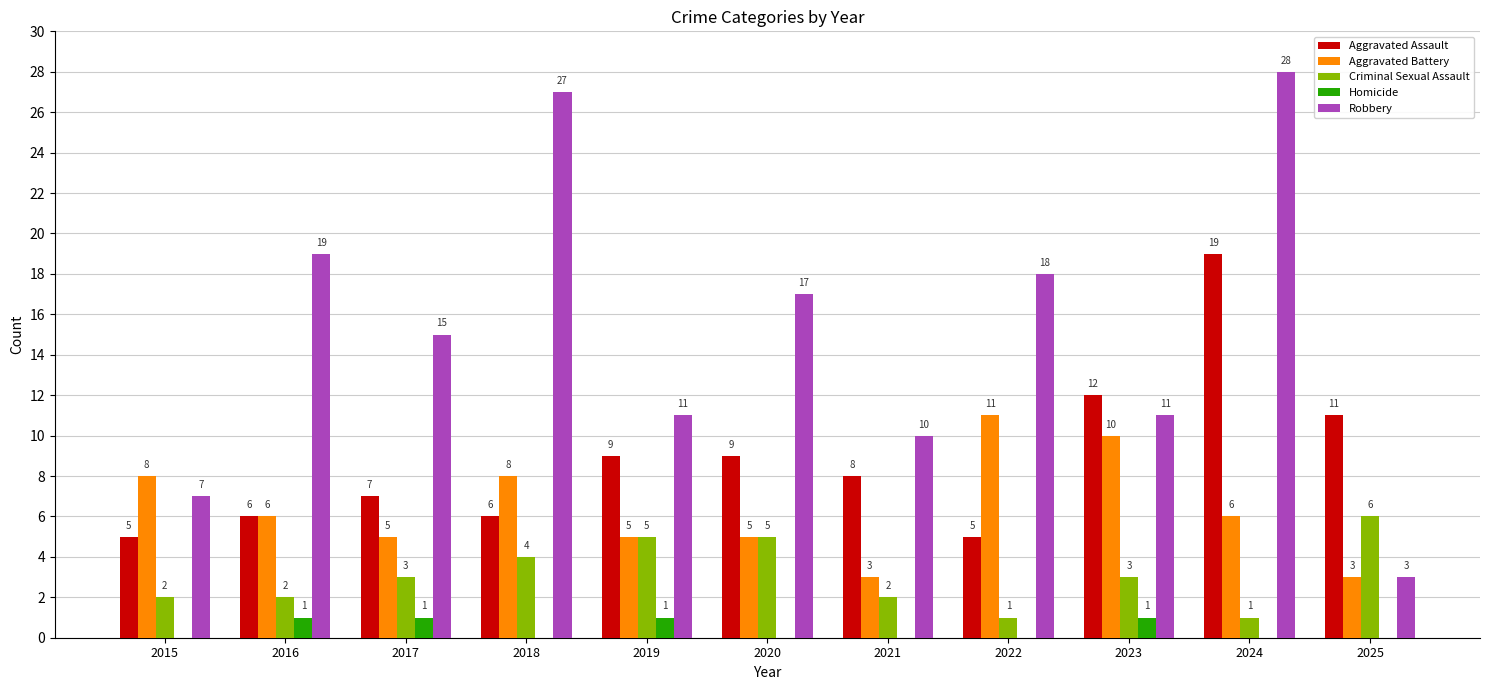

What is the maximum value for Aggravated Assault?

19